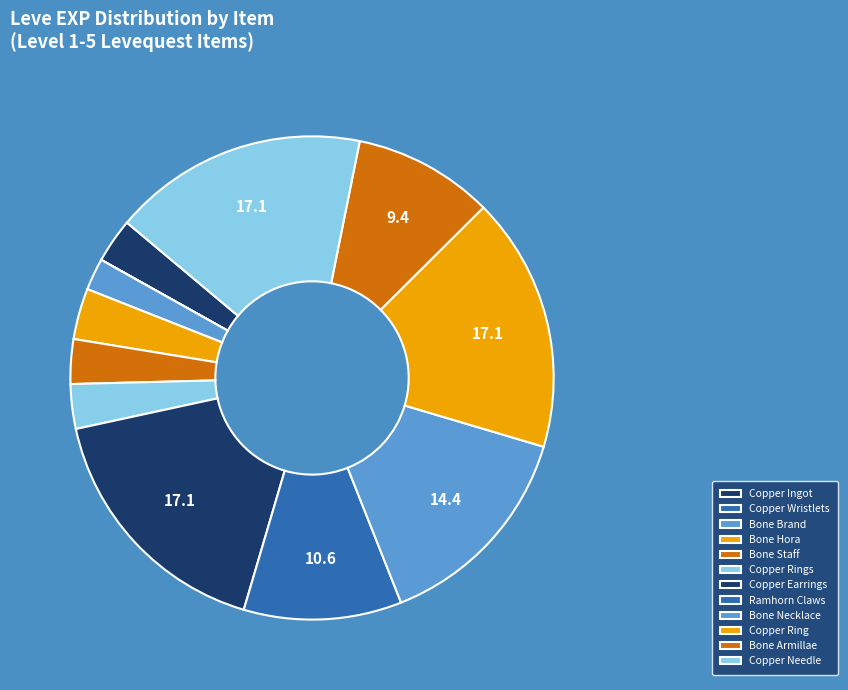

Rank the categories by value from lowest to highest.

Copper Wristlets, Bone Brand, Copper Ingot, Bone Staff, Copper Rings, Bone Hora, Bone Armillae, Ramhorn Claws, Bone Necklace, Copper Earrings, Copper Ring, Copper Needle